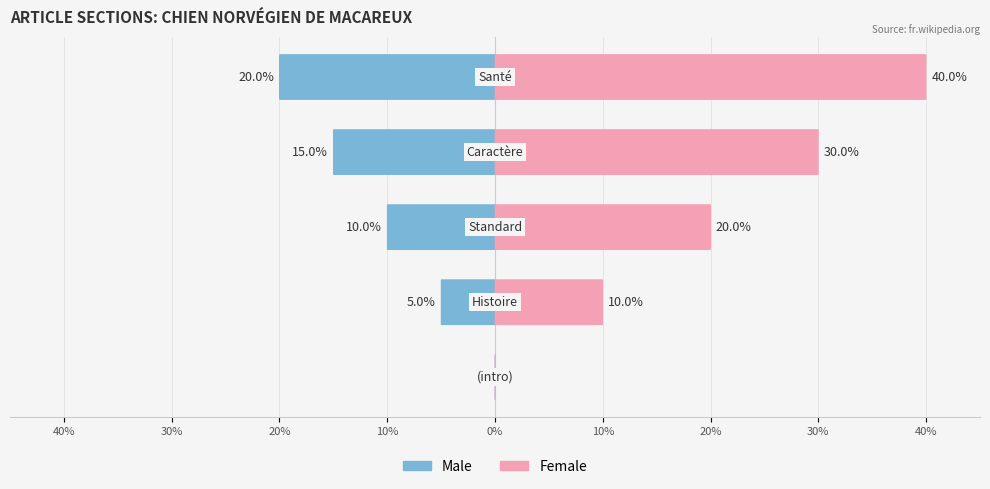

Count the Female values in the range 10 to 30.

3